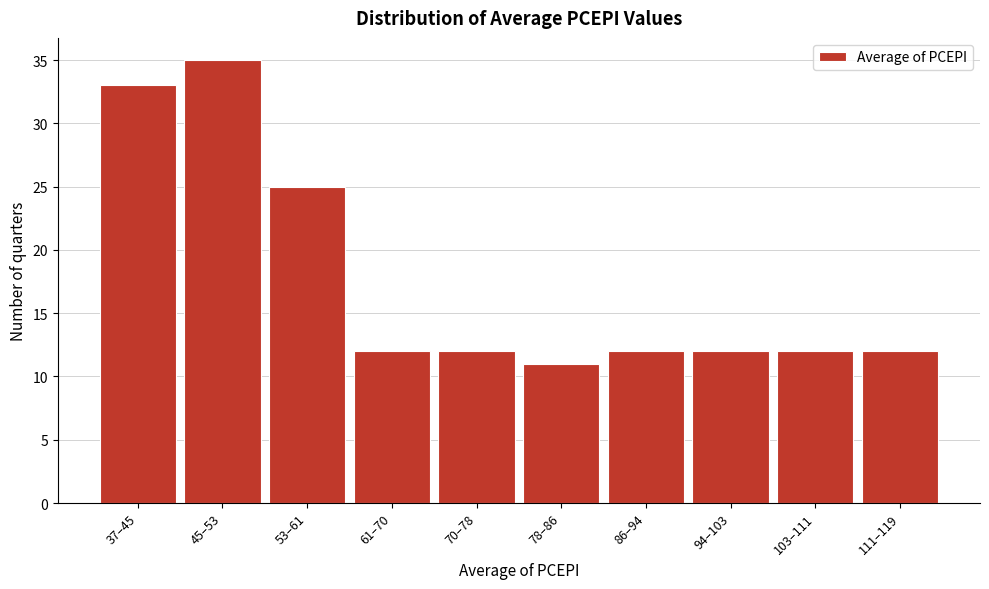

Reading right to left, transcribe all the data shown in this chart.

12	12	12	12	11	12	12	25	35	33